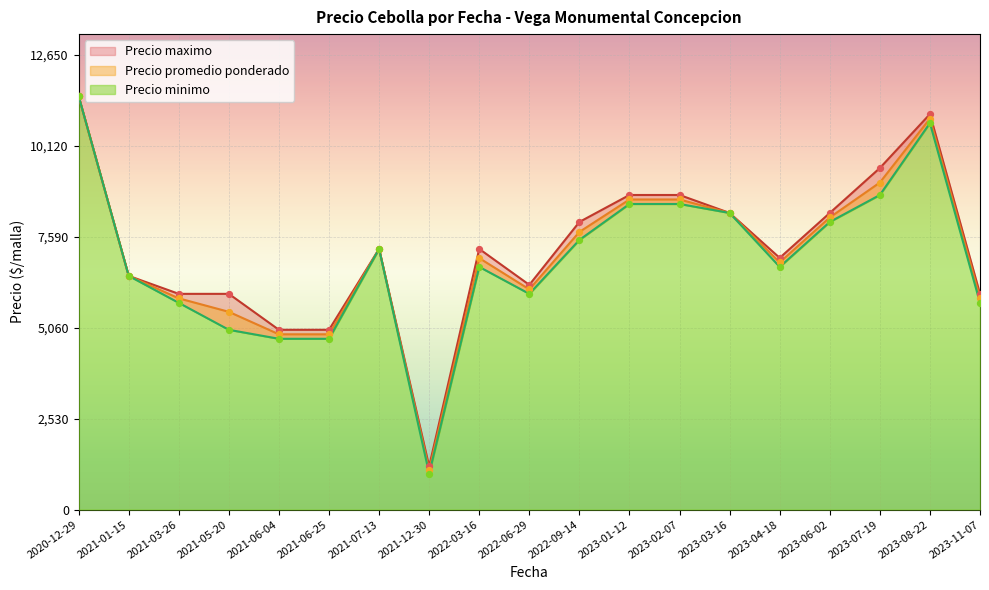

At which category is the sum across all series the highest?

2020-12-29